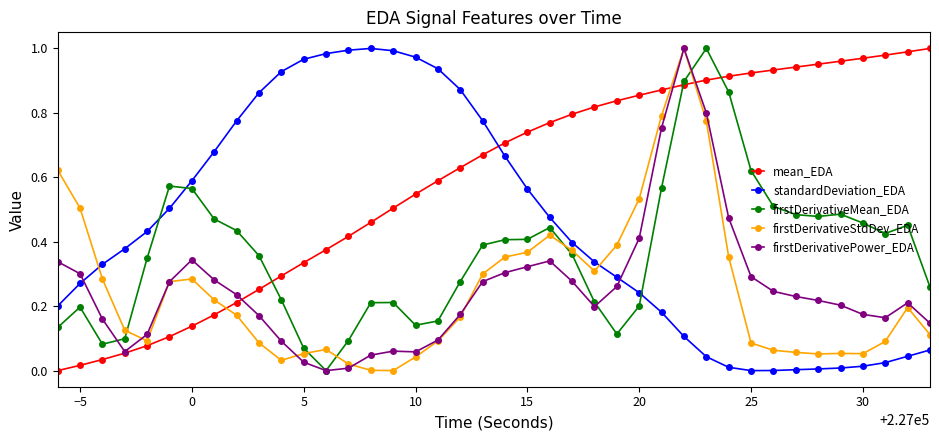

Which series has the largest total across all categories?

mean_EDA